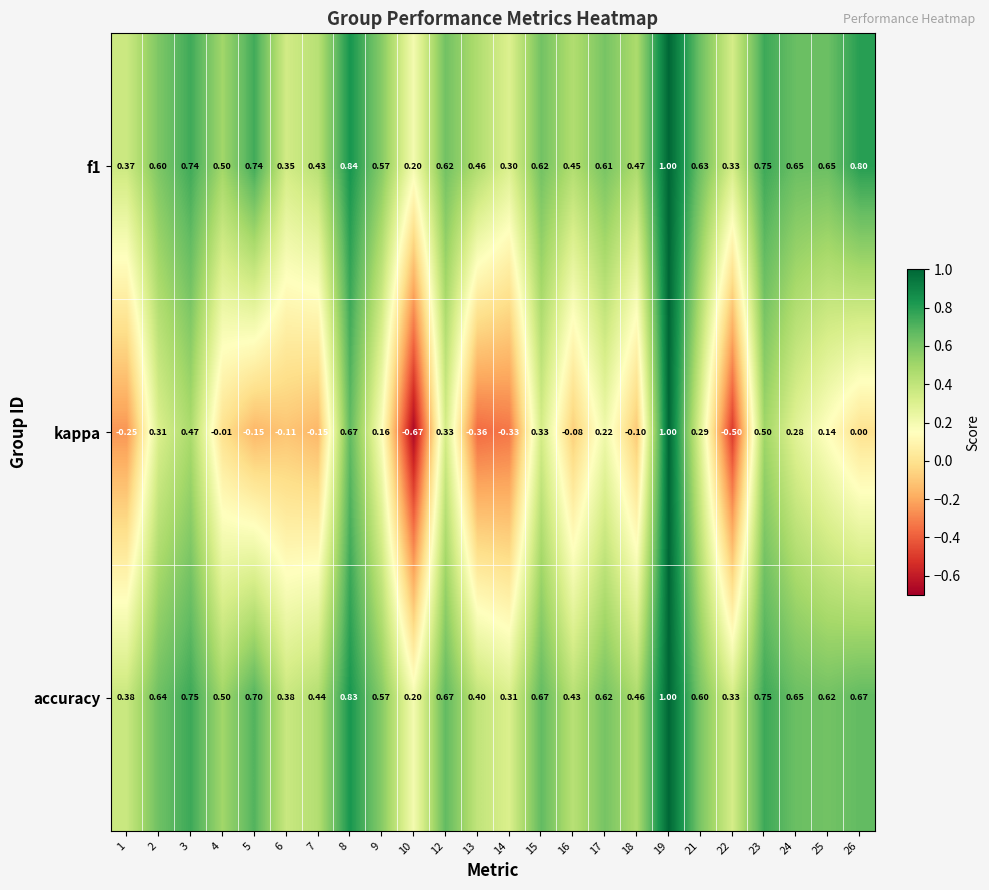

Is the value of f1 at 18 greater than the value of kappa at 17?

Yes